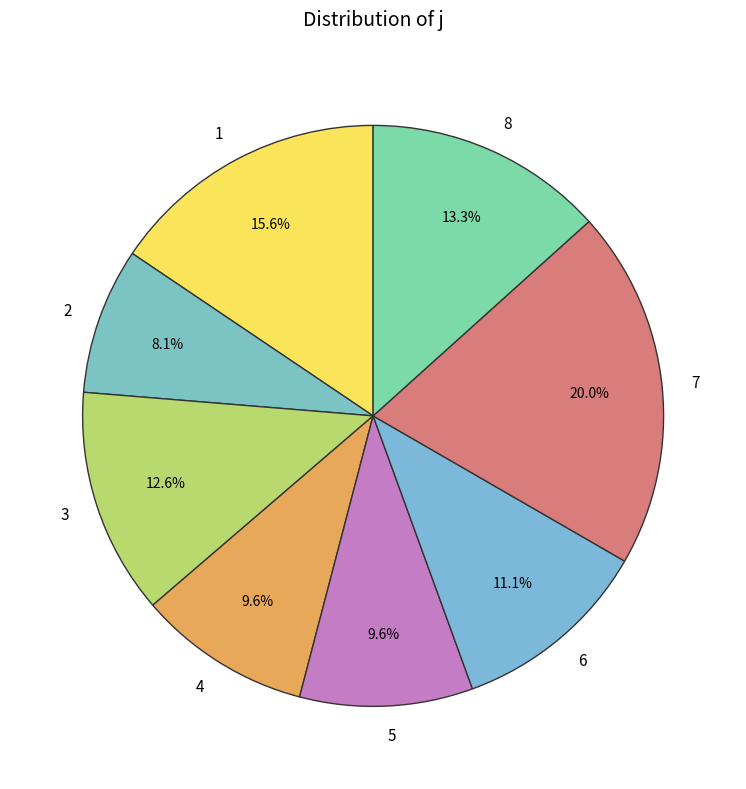

To the nearest percent, what percentage of the pie is 6?

11%